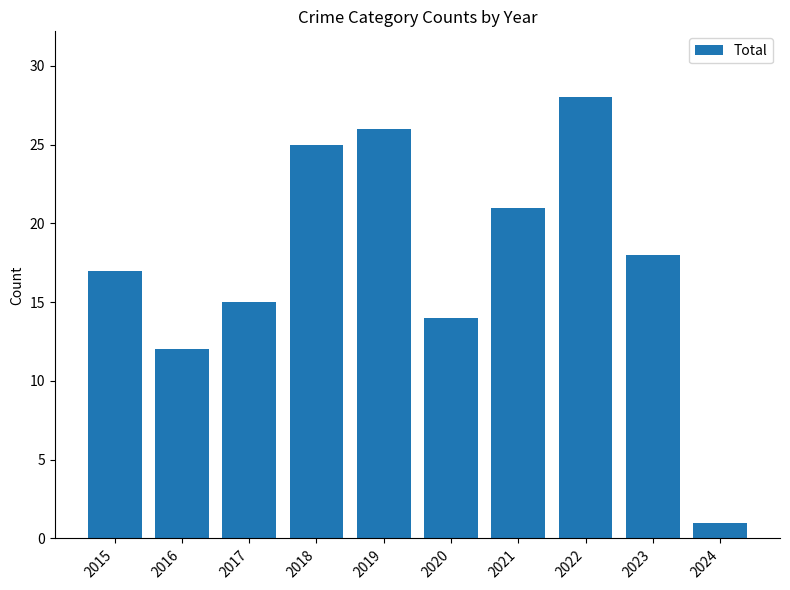

What is the sum of the values at 2021 and 2015?

38